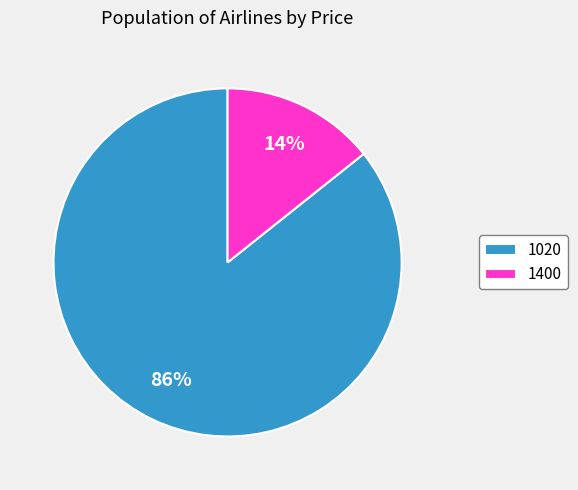

How many segments does this pie chart have?

2